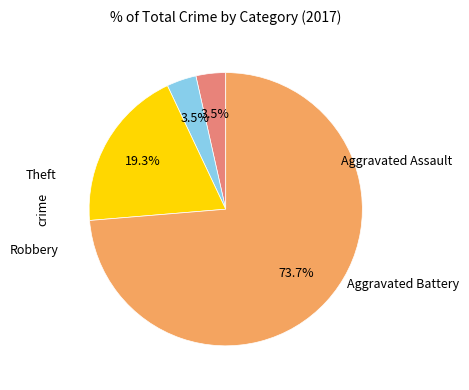

Does any single category account for the majority?

Yes